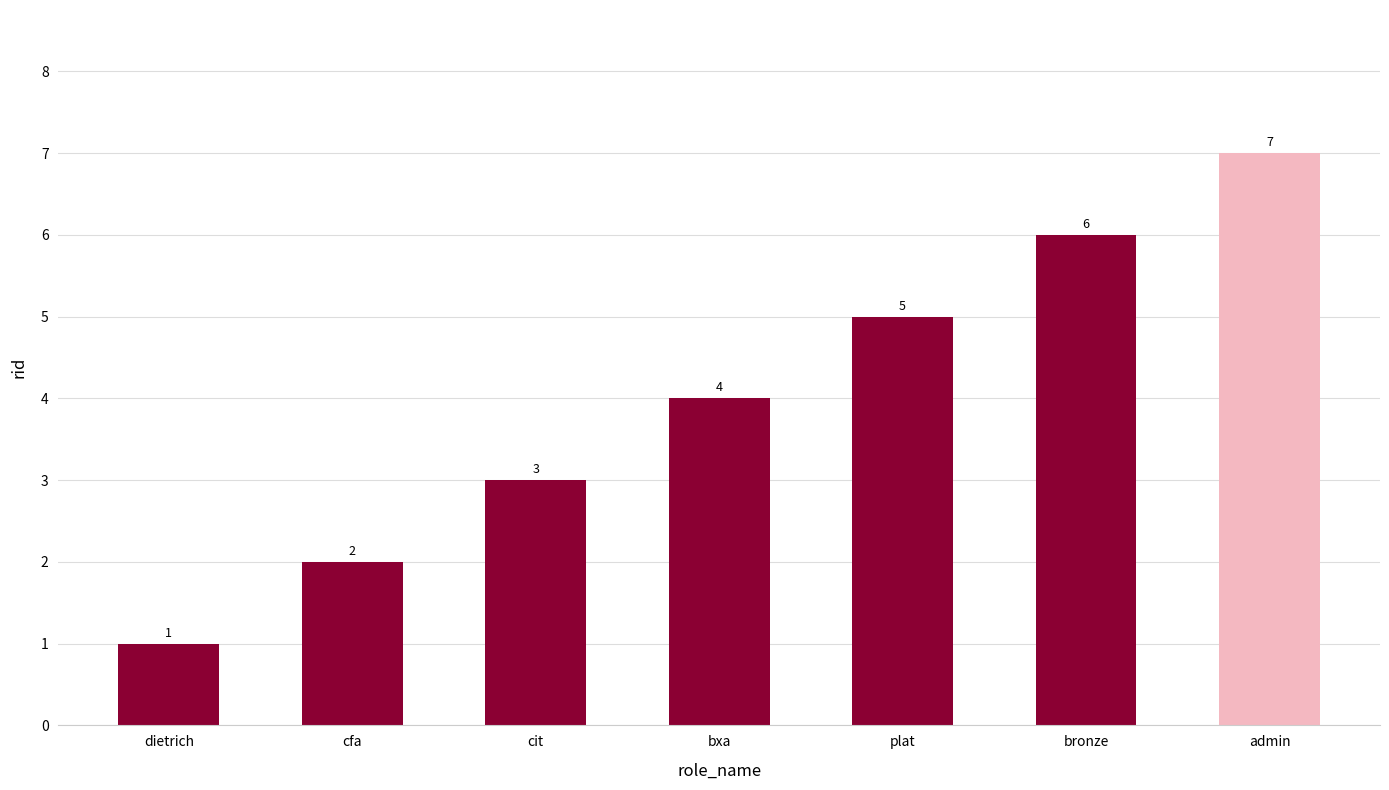

What is the difference between the maximum and minimum values?

6